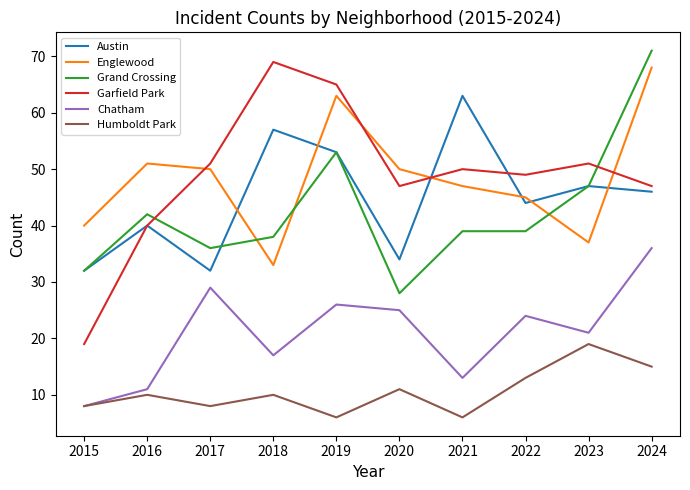

At which label does Grand Crossing reach its minimum?

2020